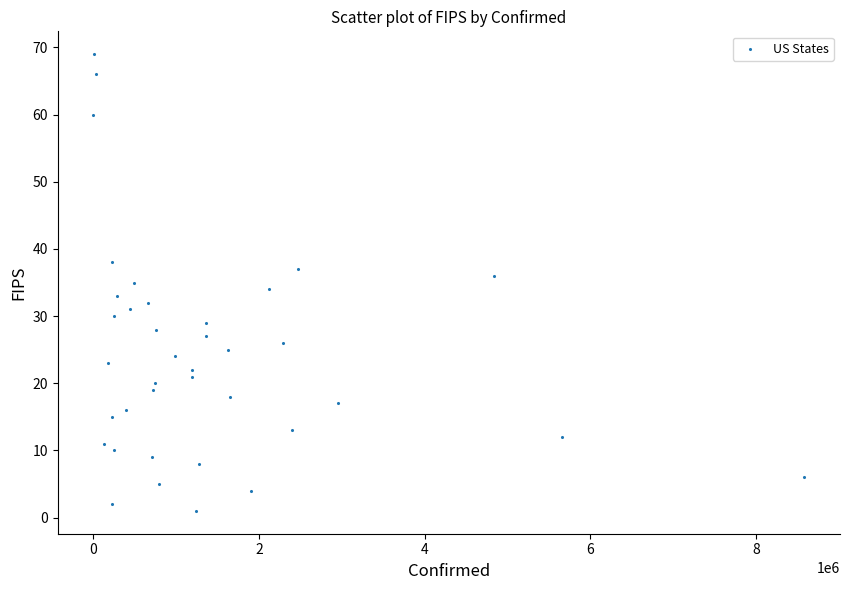

What is the range of X values (max minus min)?

8584967